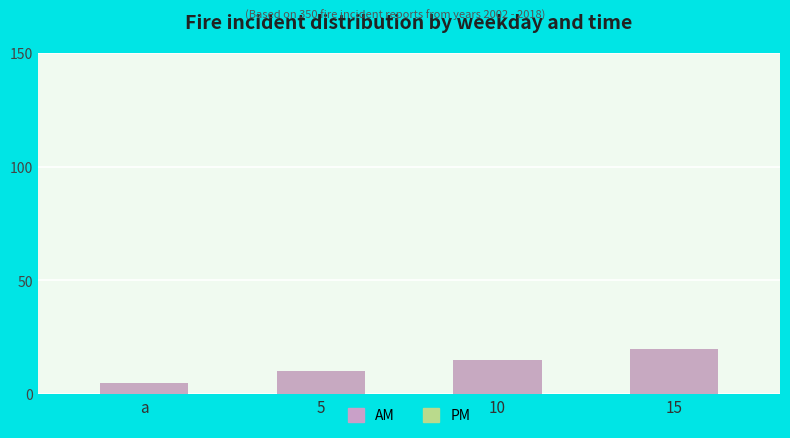

Rank the series at 10 from lowest to highest value.

PM, AM